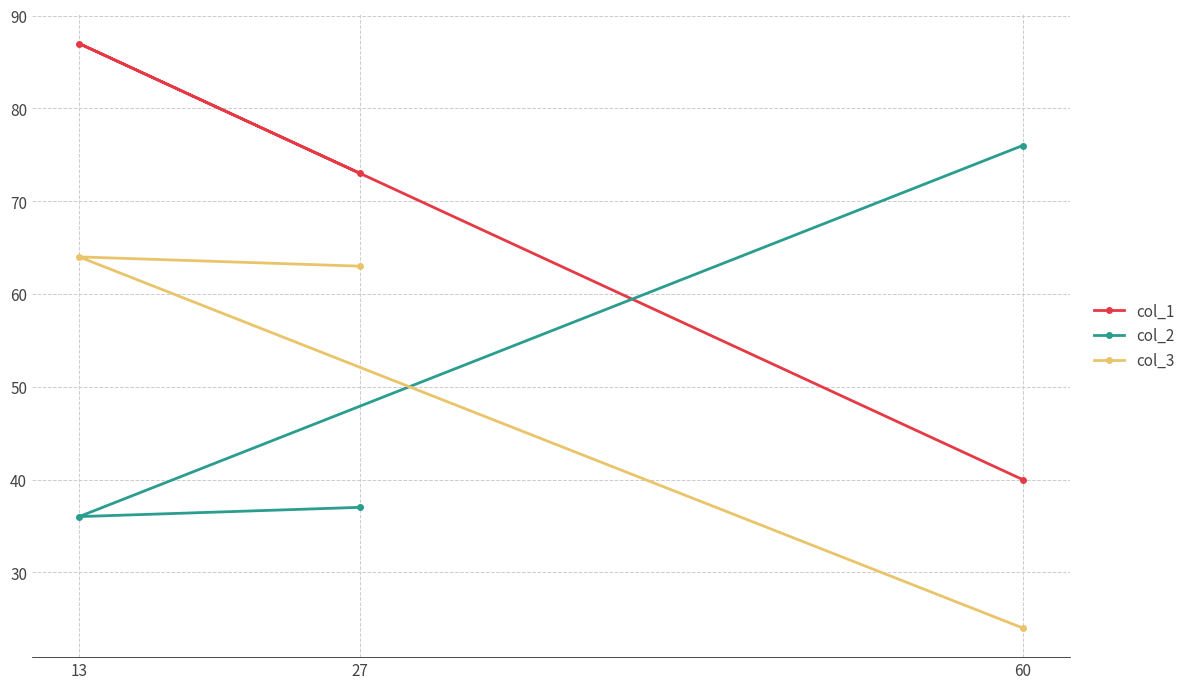

Which series has the largest total across all categories?

col_1